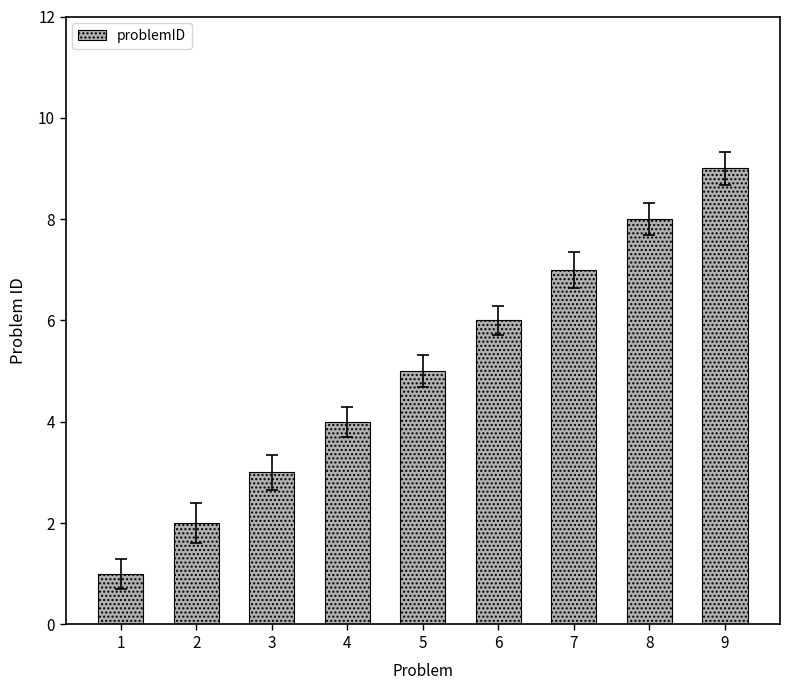

Which category has the highest value across all series?

9